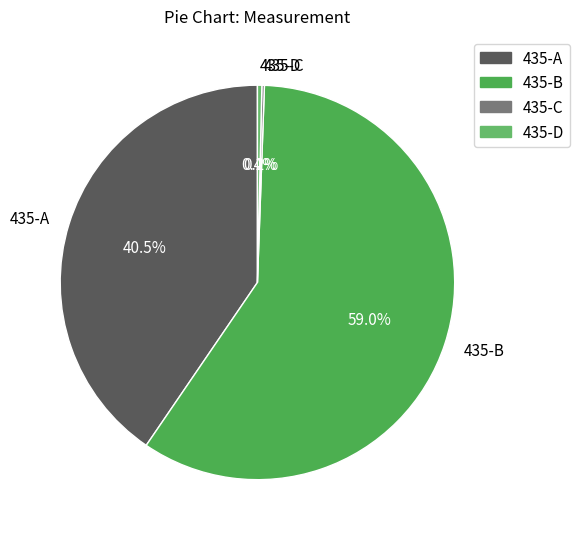

What is the total percentage of 435-D and 435-B?

59.3%